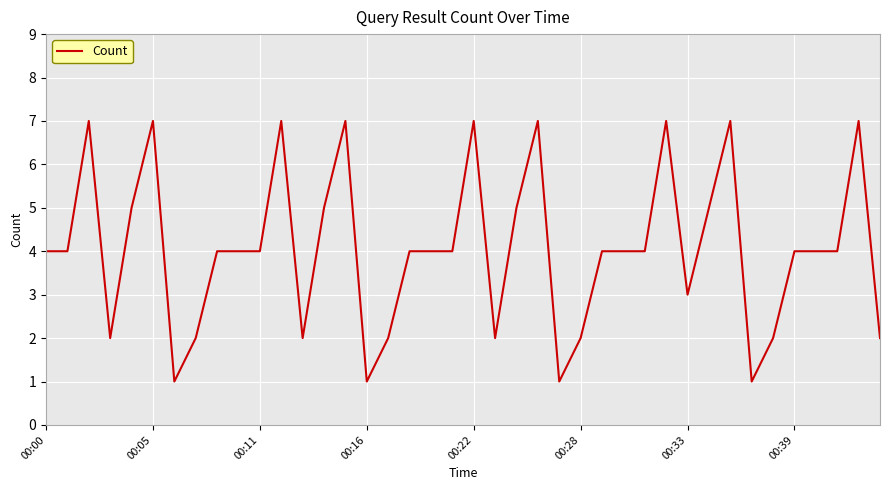

What is the maximum value shown in the chart?

7